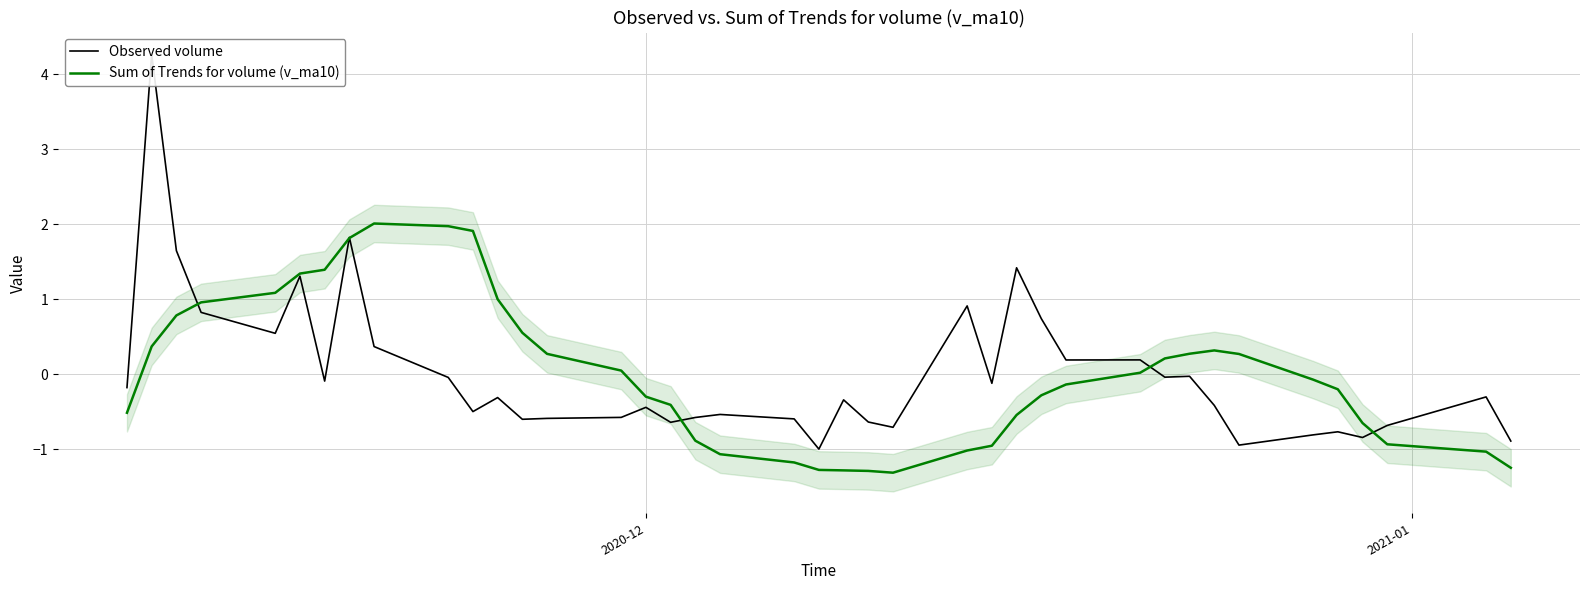

How many intersections are there between Sum of Trends for volume (v_ma10) and Observed volume?

6